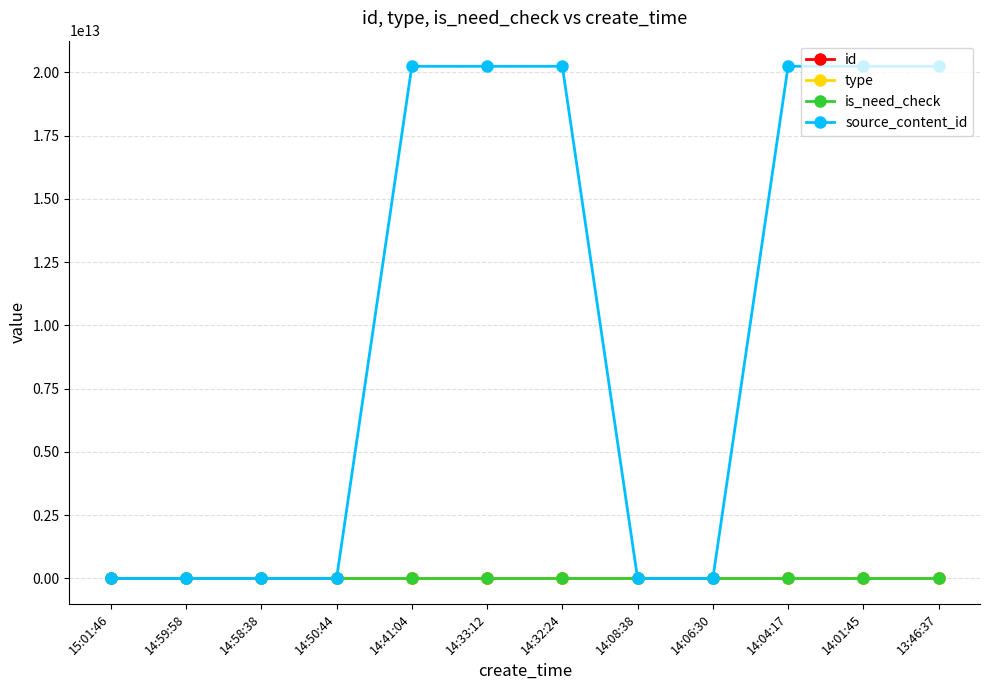

True or false: type and id cross at least once.

False